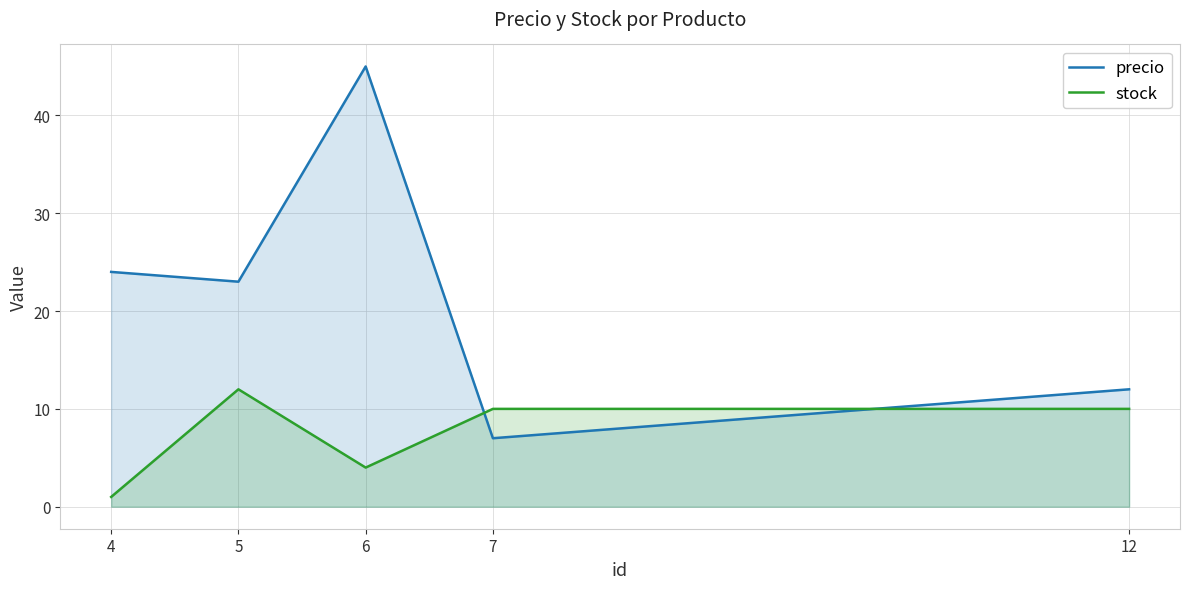

The value of stock at 5 is 8. True or false?

False